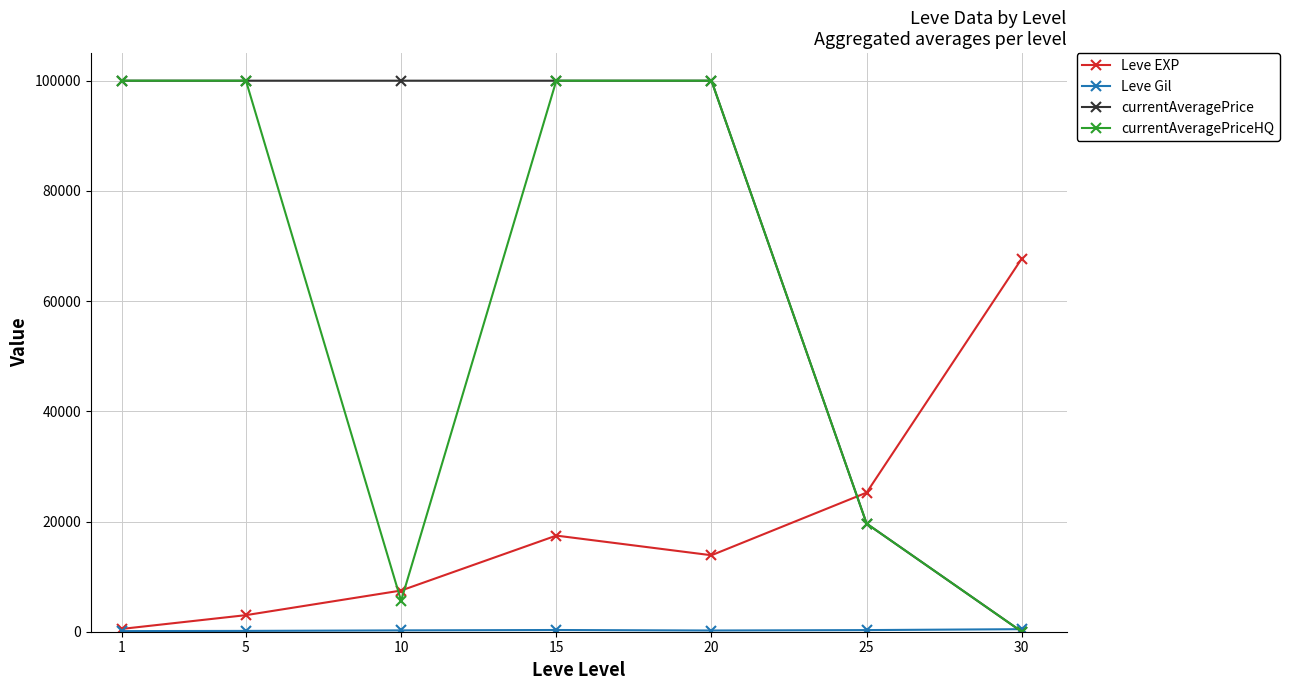

What is the maximum value for currentAveragePriceHQ?

100000.0